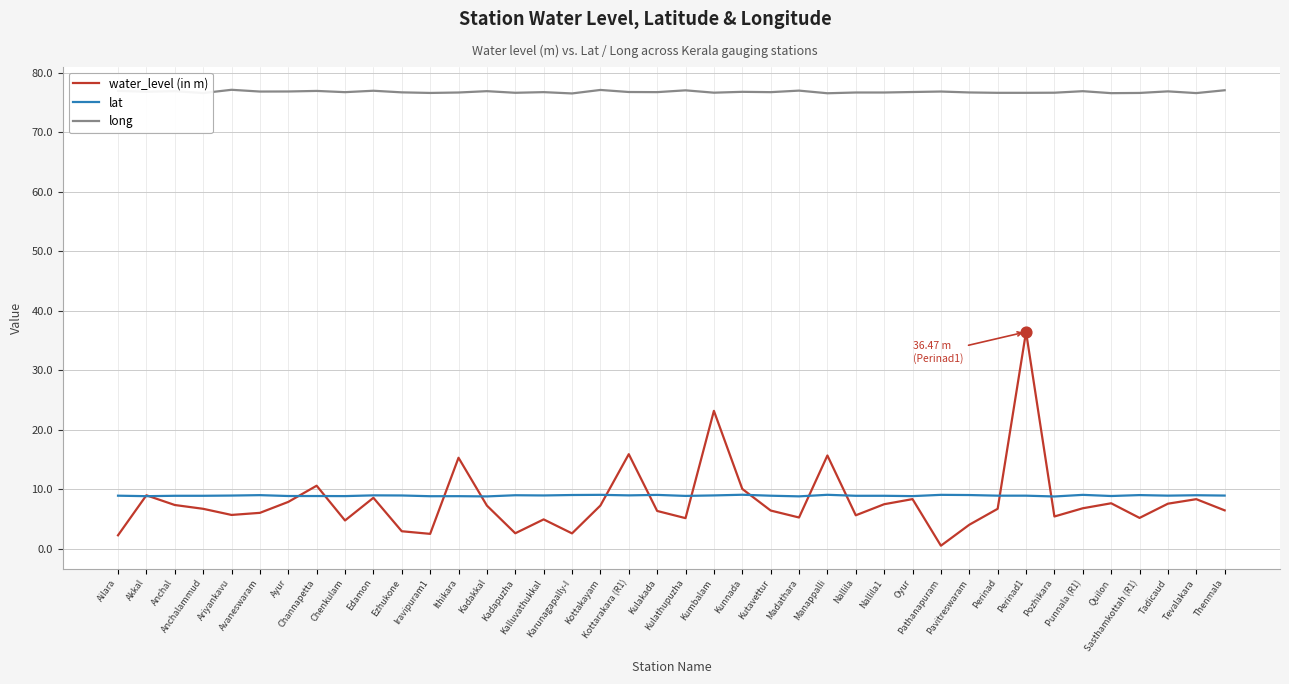

What are all the series names shown in the legend?

water_level (in m), lat, long